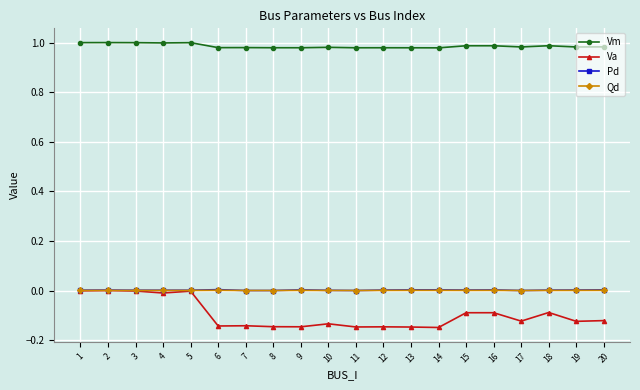

What is the sum of the Va values at 11 and 19?

-0.3